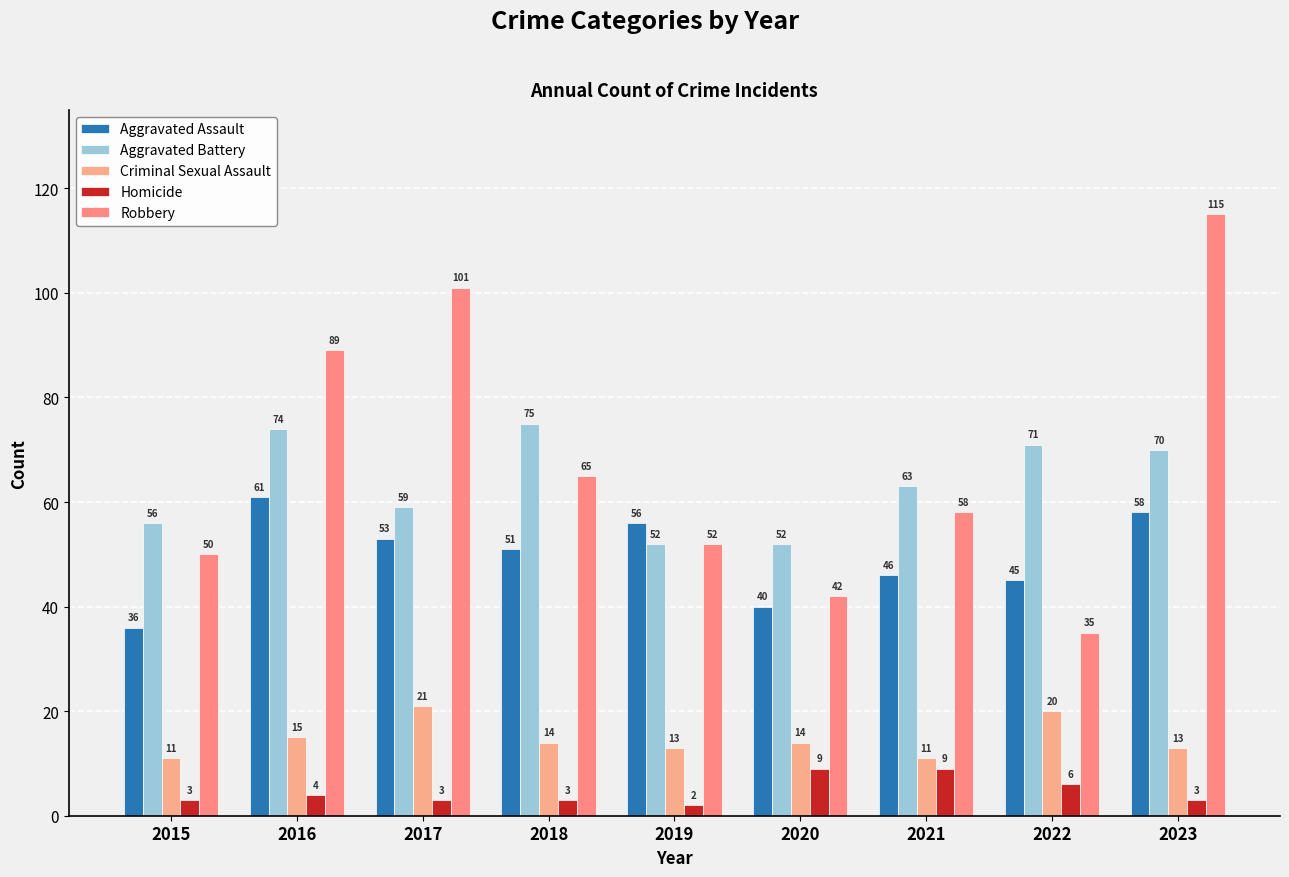

What are all the series names shown in the legend?

Aggravated Assault, Aggravated Battery, Criminal Sexual Assault, Homicide, Robbery